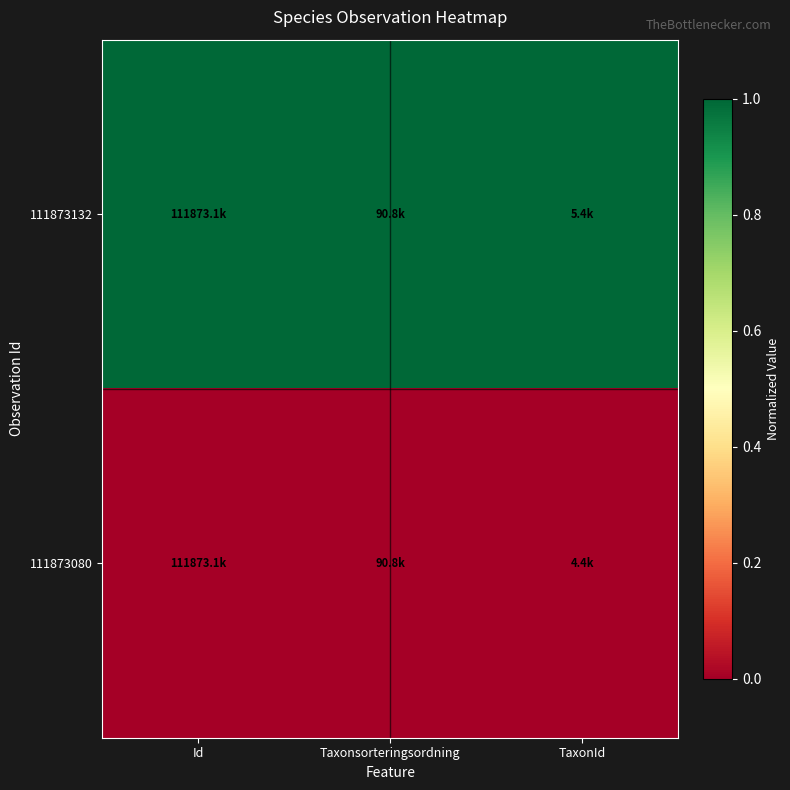

At Id, list the series in order from smallest to largest.

111873080, 111873132